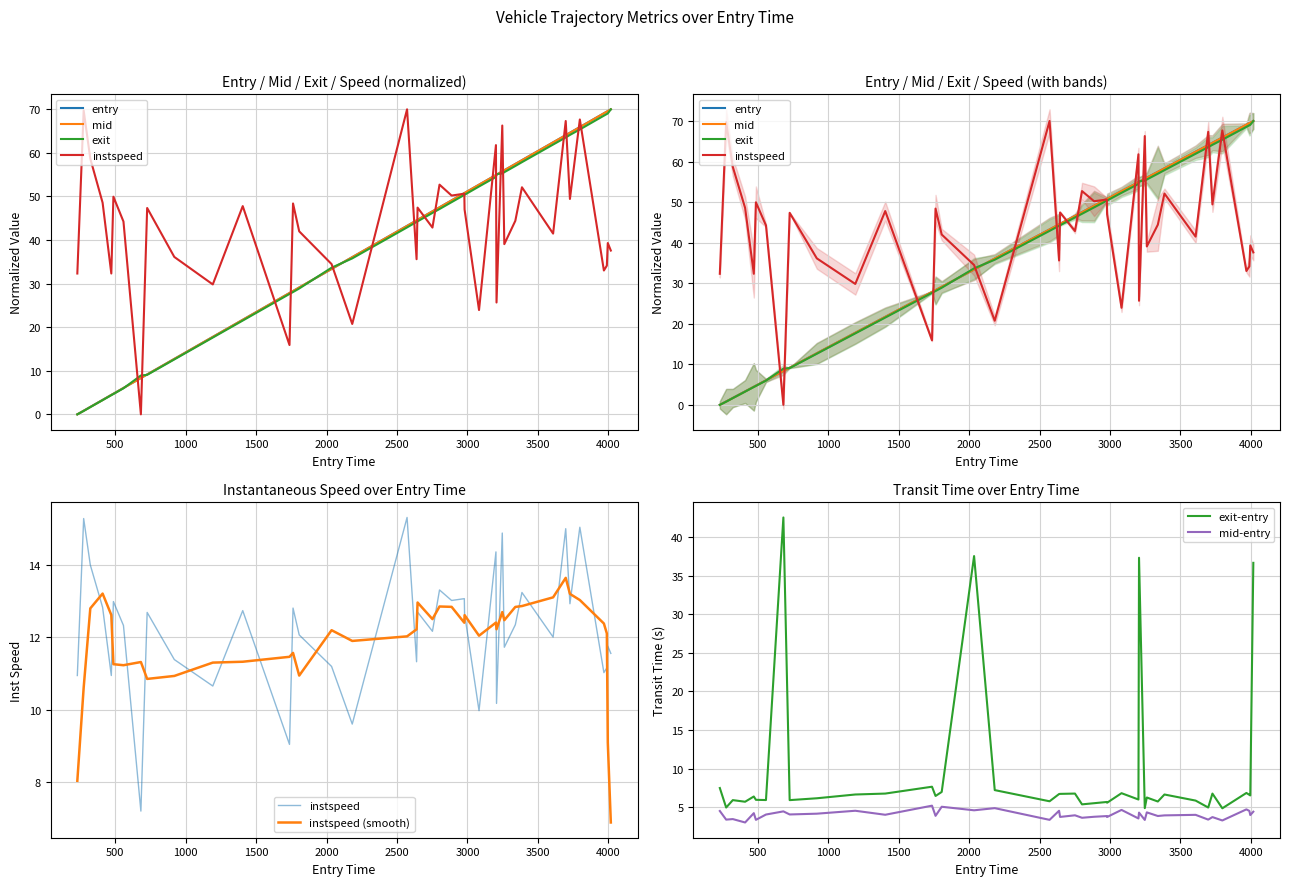

True or false: mid has more than 0 interior local peaks.

False